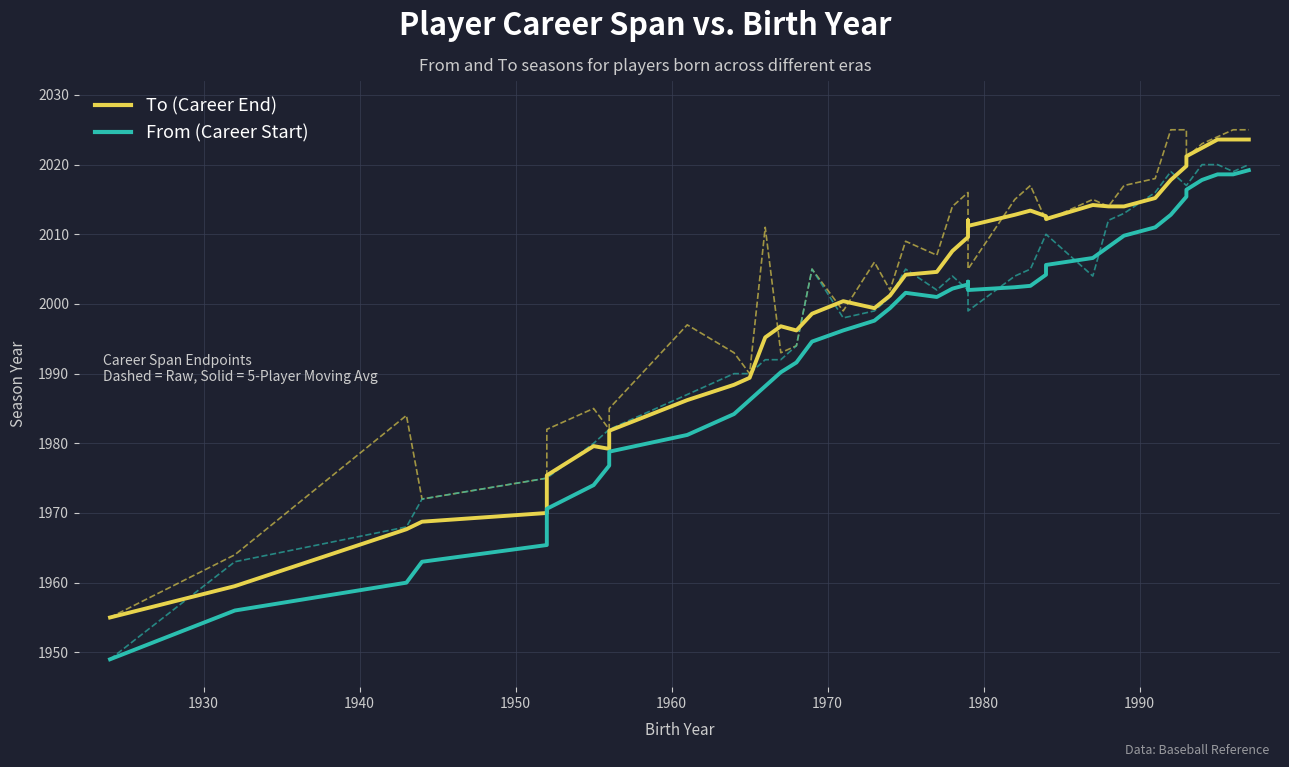

What are all the series names shown in the legend?

To (Career End), From (Career Start)